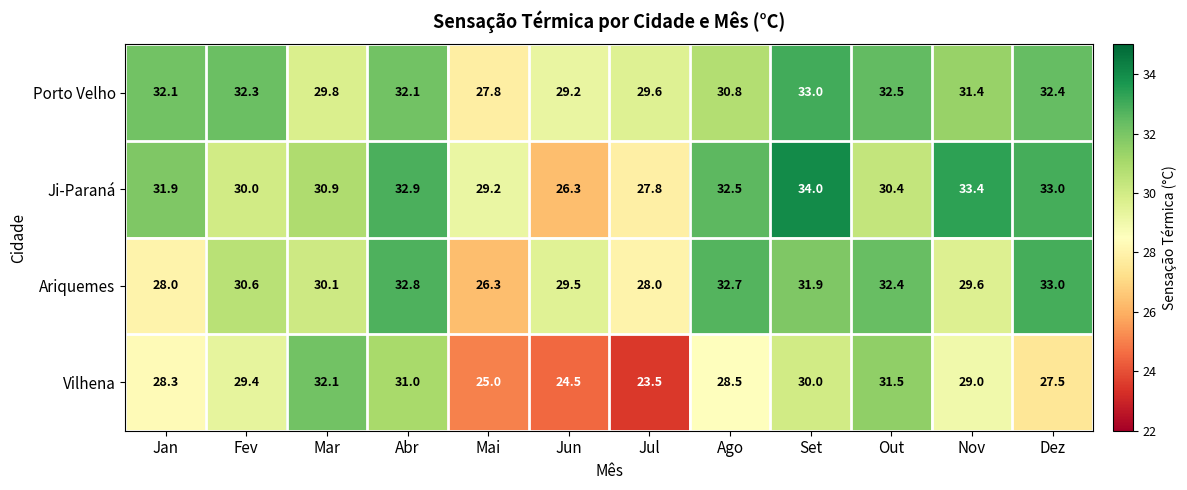

At how many categories does at least one series exceed 25?

12